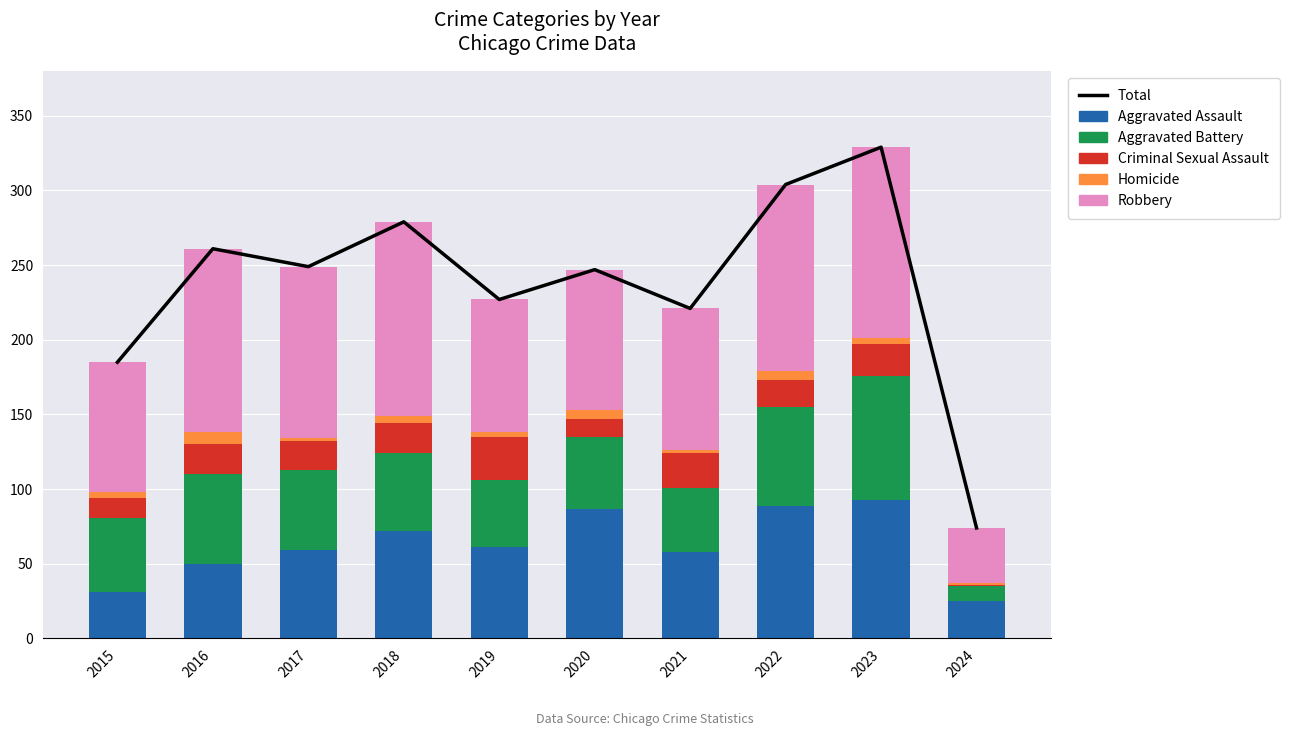

Rank the categories by Criminal Sexual Assault value from highest to lowest.

2019, 2021, 2023, 2016, 2018, 2017, 2022, 2015, 2020, 2024